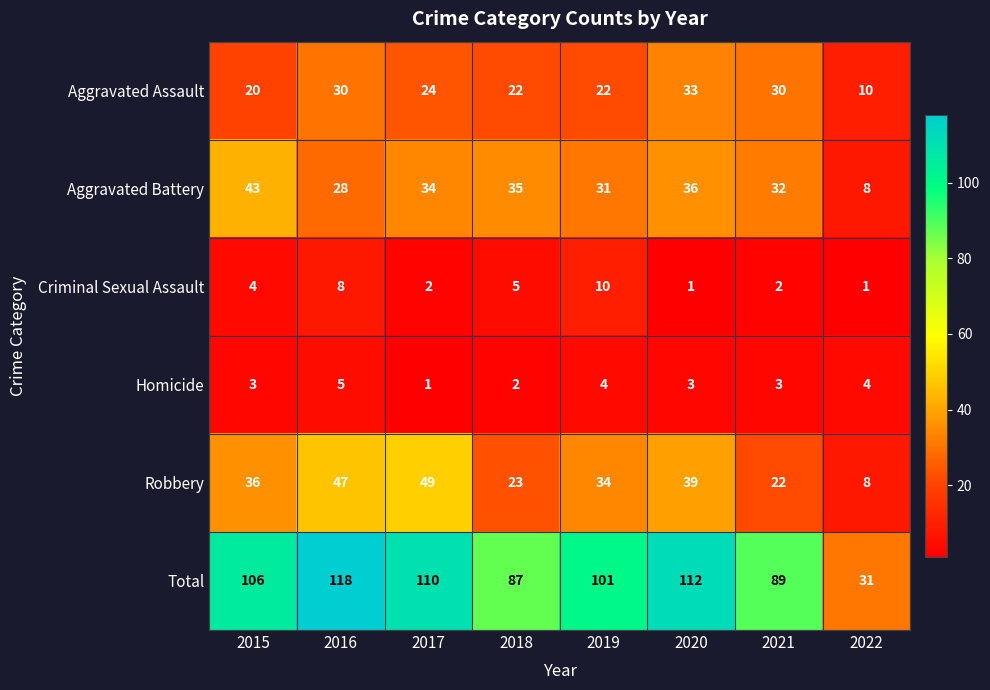

Which series has the largest range (max minus min)?

Total